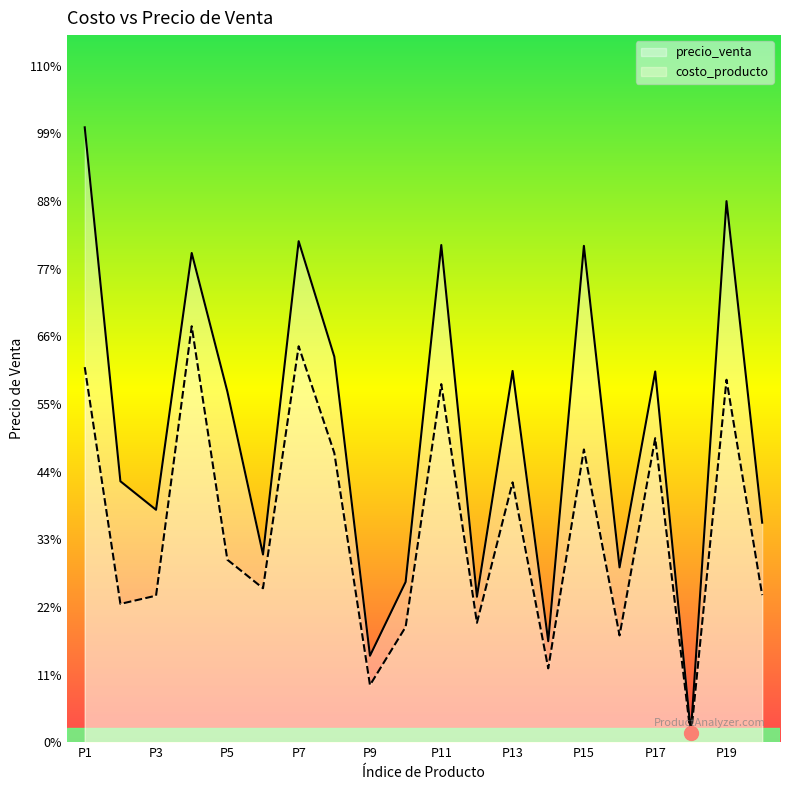

List the series in order of their overall mean, lowest first.

costo_producto, precio_venta